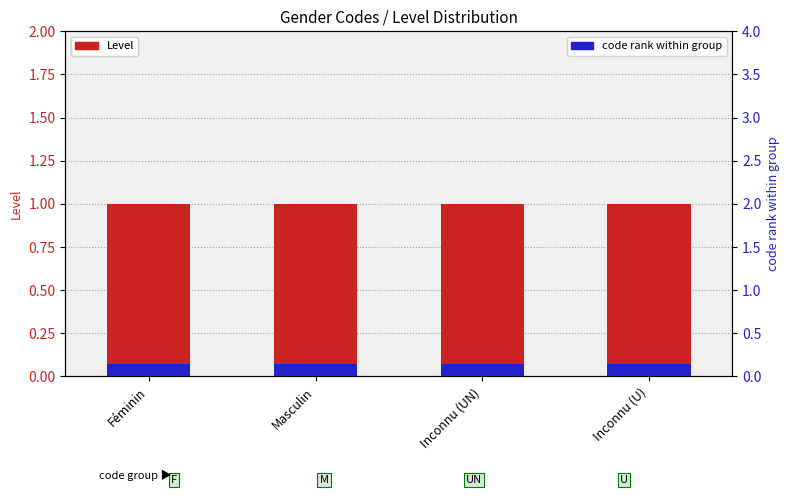

What is the maximum value shown in the chart?

1.0